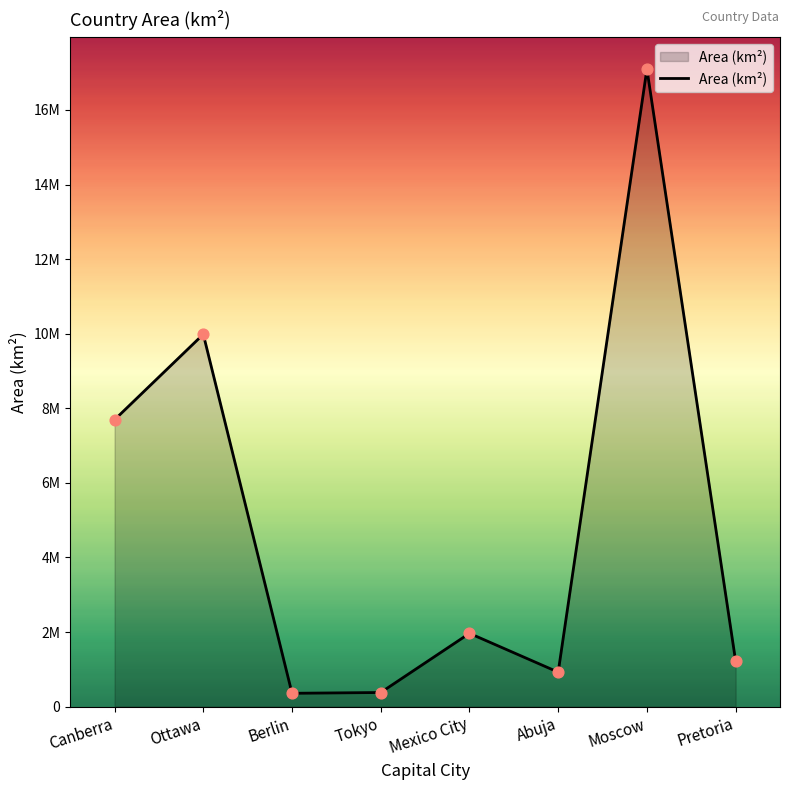

Does the chart have visible grid lines?

No